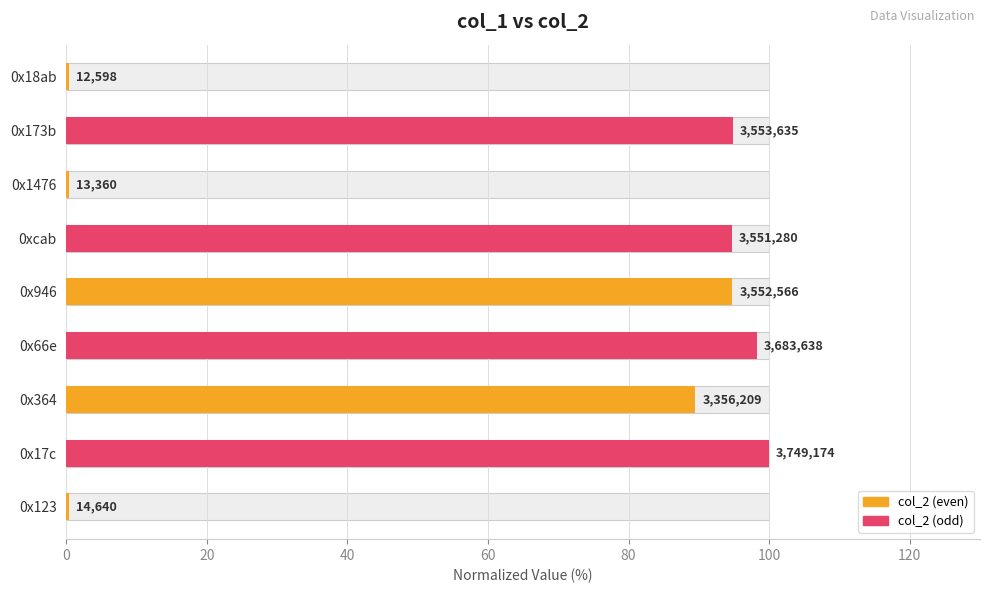

The chart shows a value of 0.2 at 0x123. True or false?

False